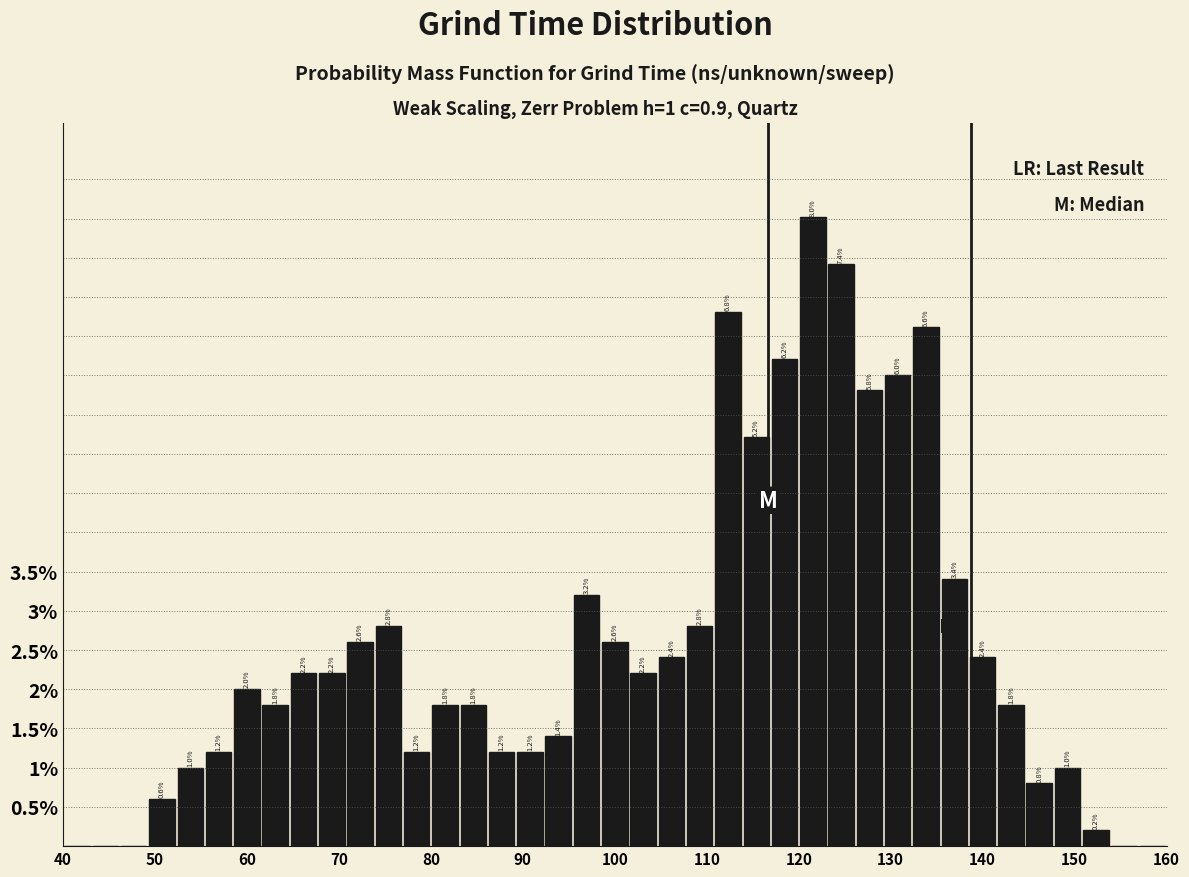

Around what value on the x-axis is the tallest bar? Give the approximate position of its centre, as read against the axis.

122